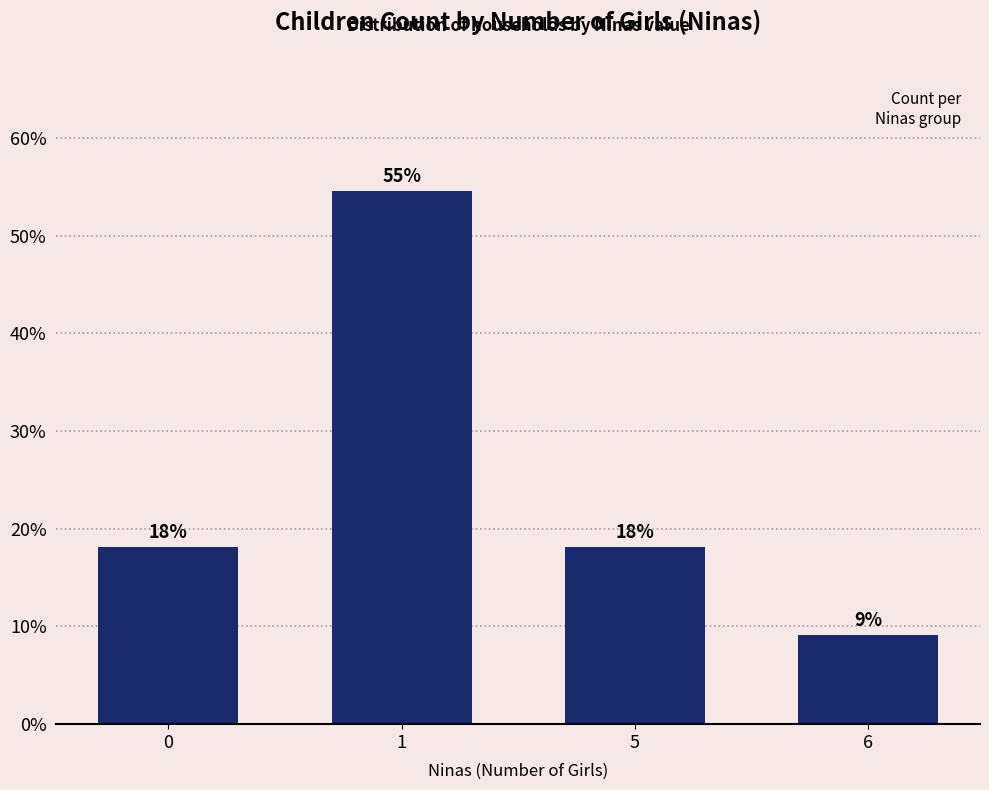

True or false: the data shows 15.0 at 6.

False